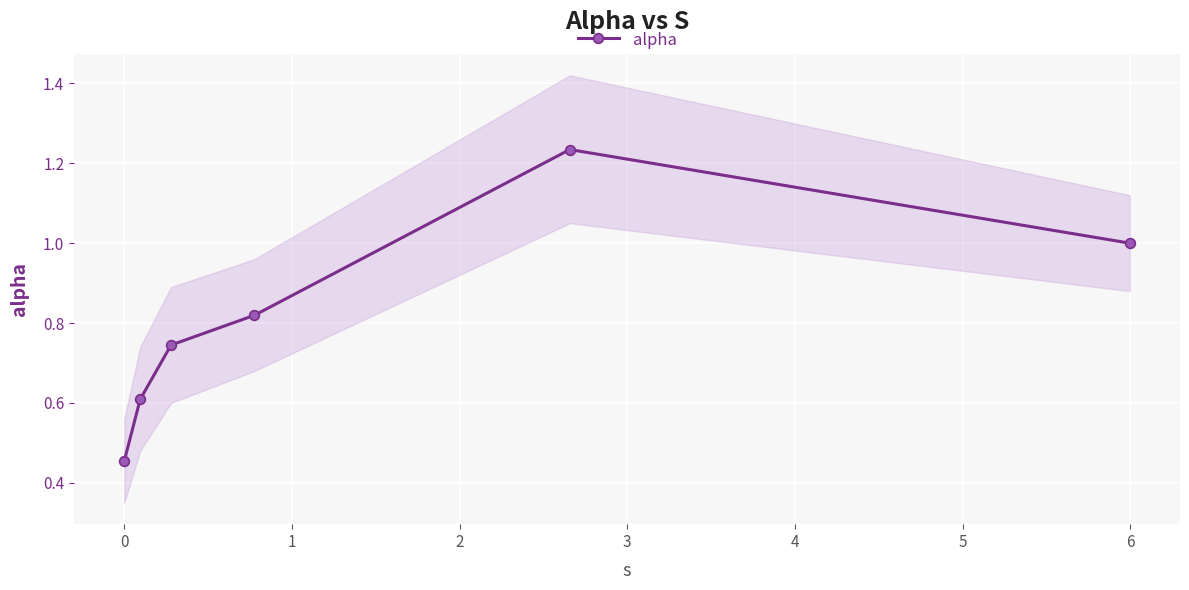

True or false: alpha has more than 2 points higher than both neighbors.

False